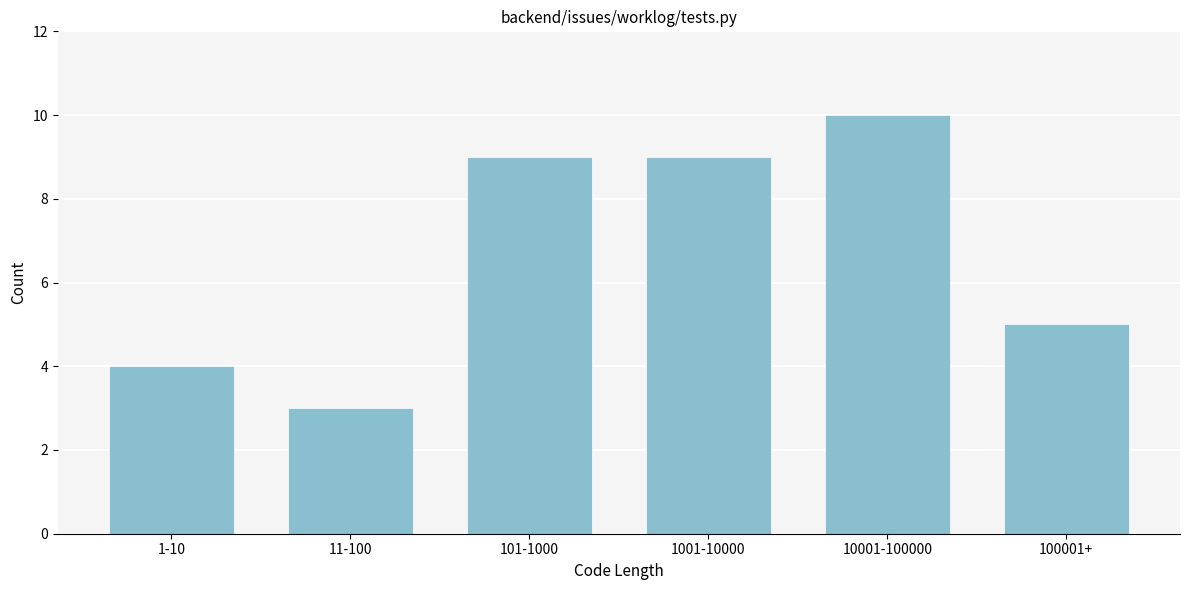

Reading left to right, extract all data points from this chart.

1-10=4	11-100=3	101-1000=9	1001-10000=9	10001-100000=10	100001+=5